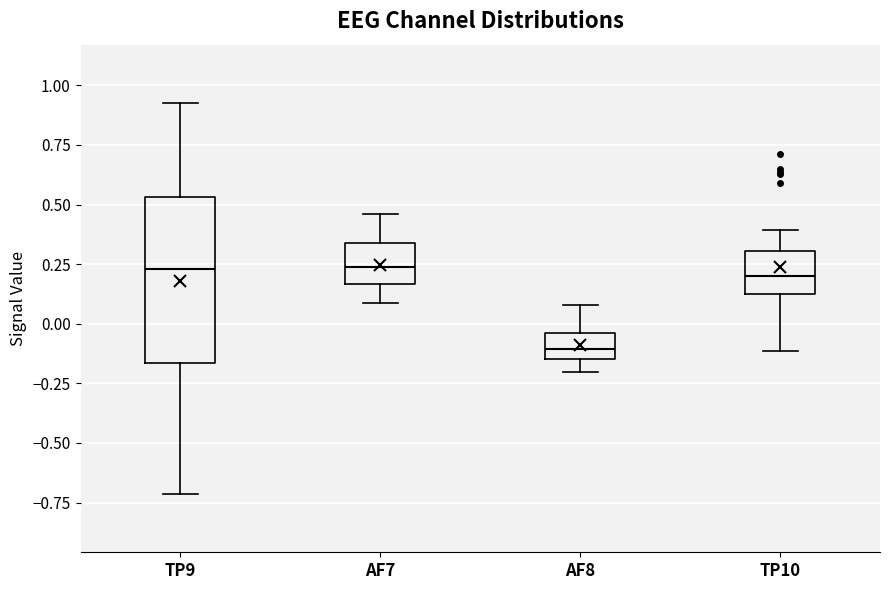

Comparing the boxes themselves (not the whiskers), which one is the tallest?

TP9